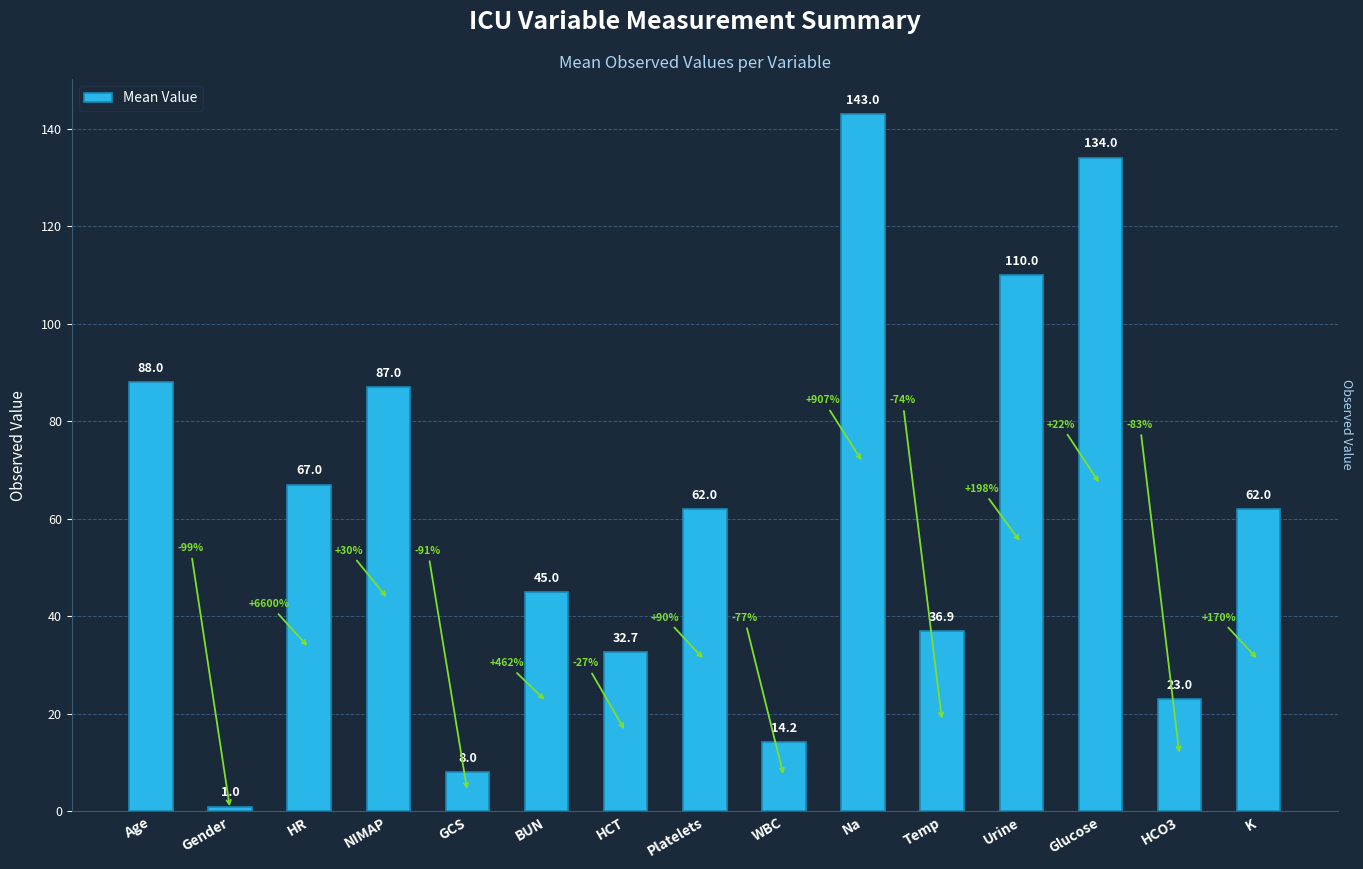

Approximately how many times larger is the value at Na compared to Platelets?

2.3